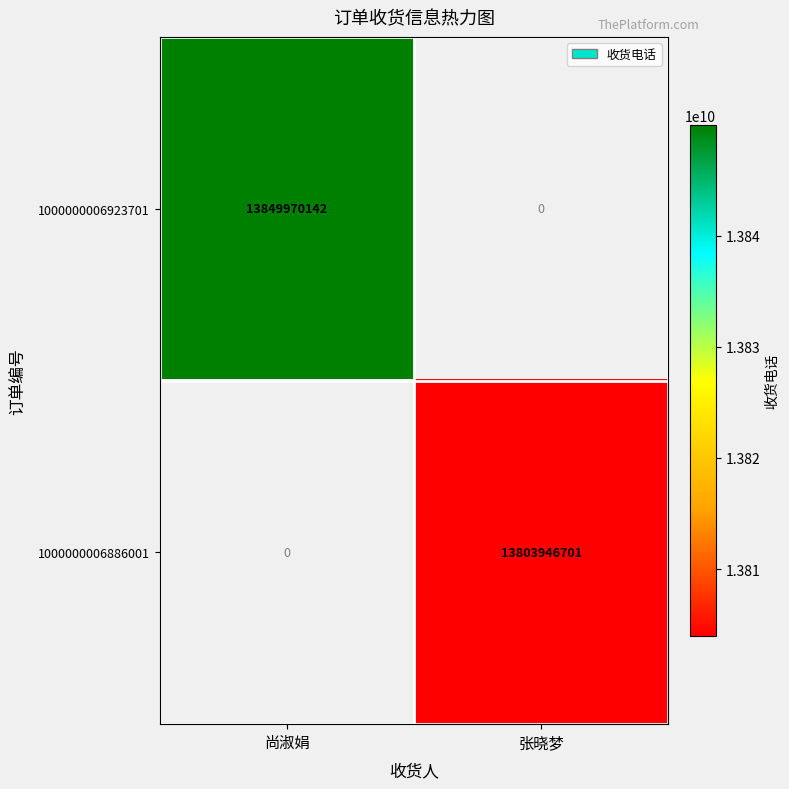

True or false: 1000000006886001 has a value of 6817740154.7 at 张晓梦.

False